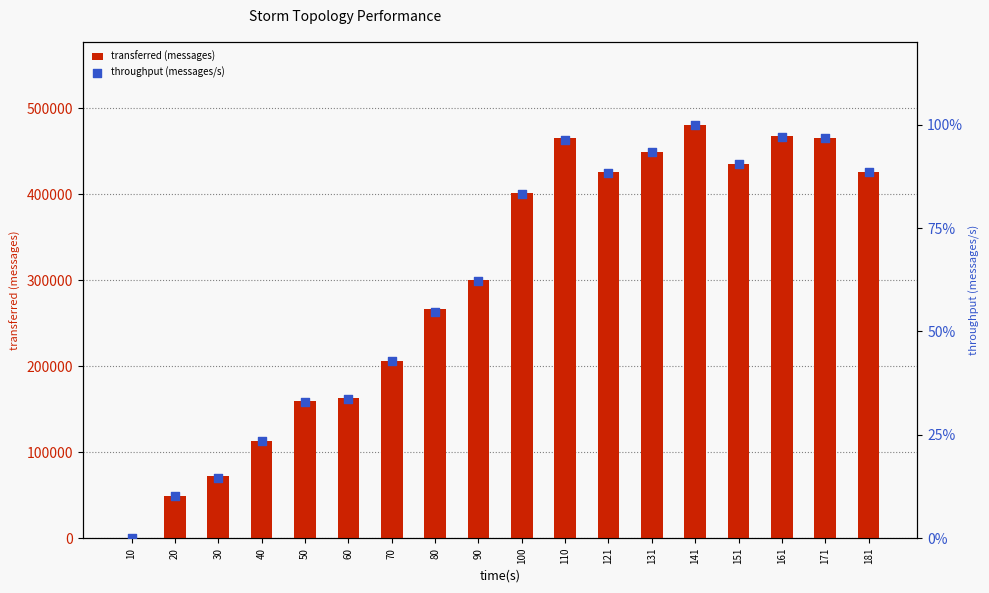

At which category is the sum across all series the highest?

141